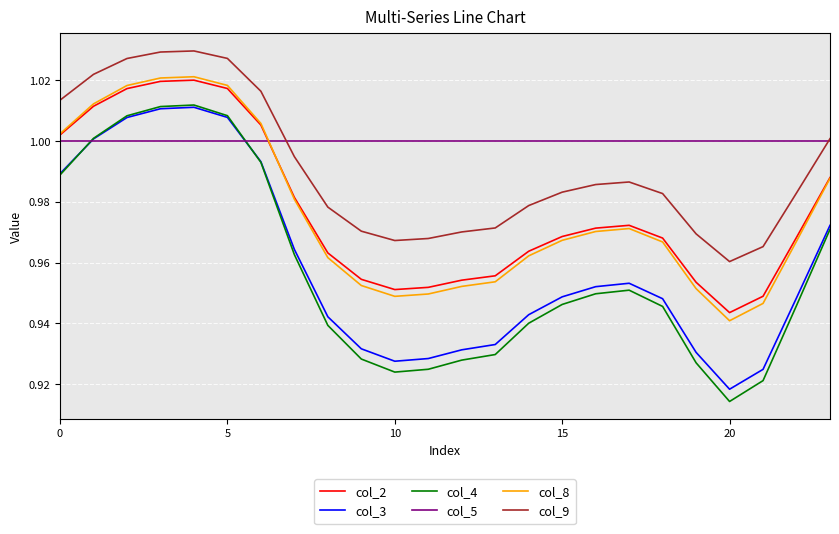

Which series has the widest spread of values?

col_4